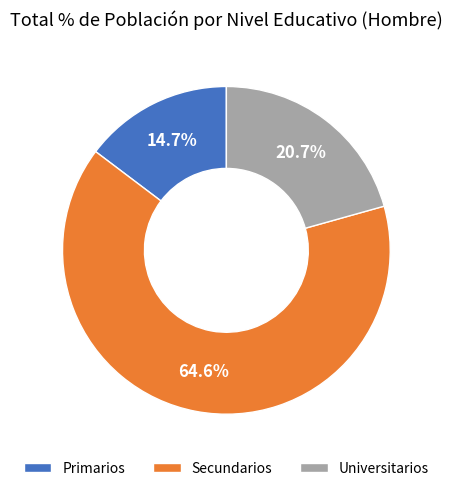

Is it true that Secundarios is 65% of the pie?

True